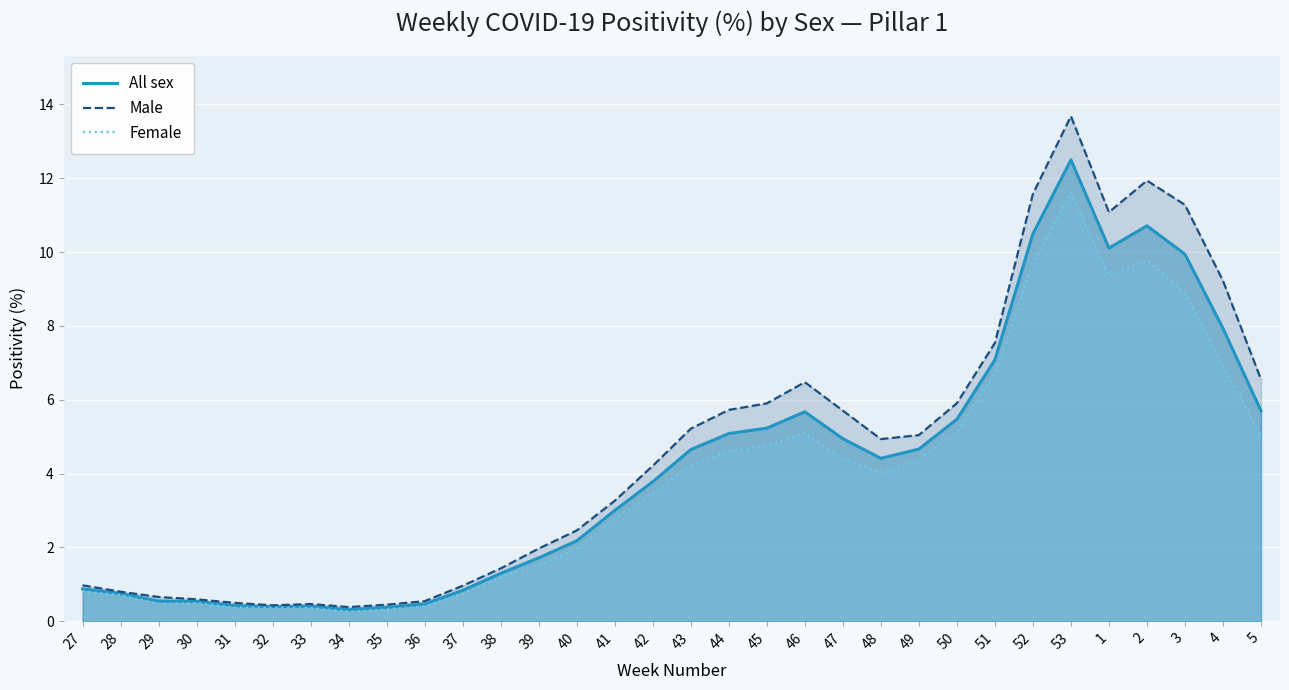

True or false: Female and Male intersect in this chart.

False